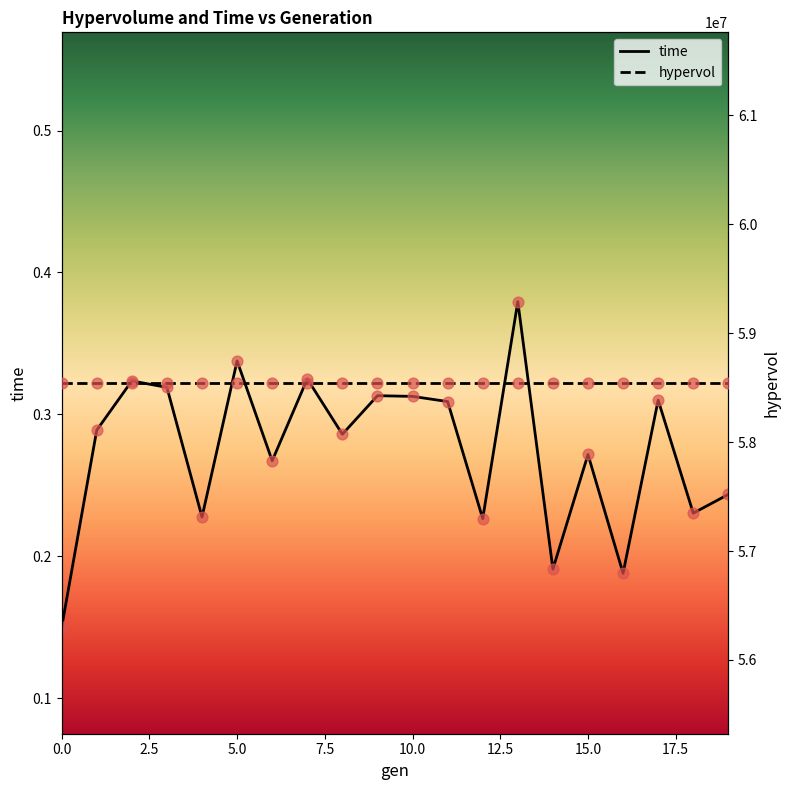

Which series has the largest Y range (max minus min)?

time